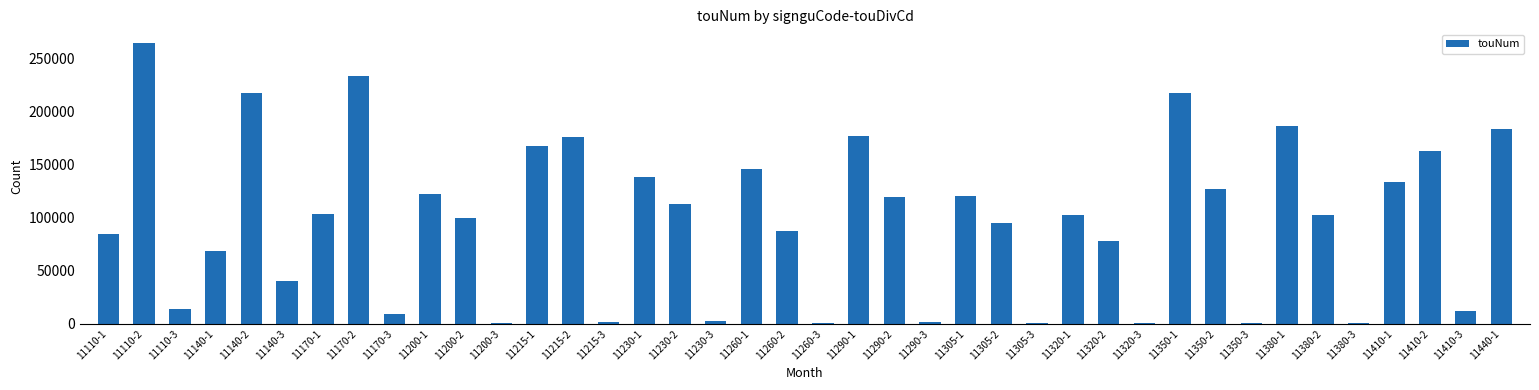

Which has a higher value, 11170-1 or 11140-2?

11140-2